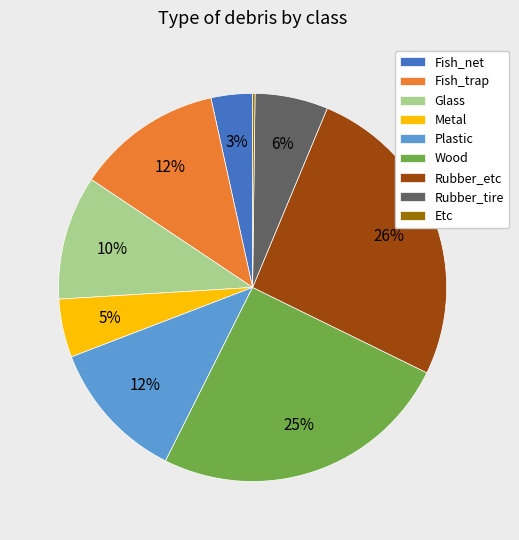

To the nearest percent, what is the difference between the largest and smallest slice percentages?

26%